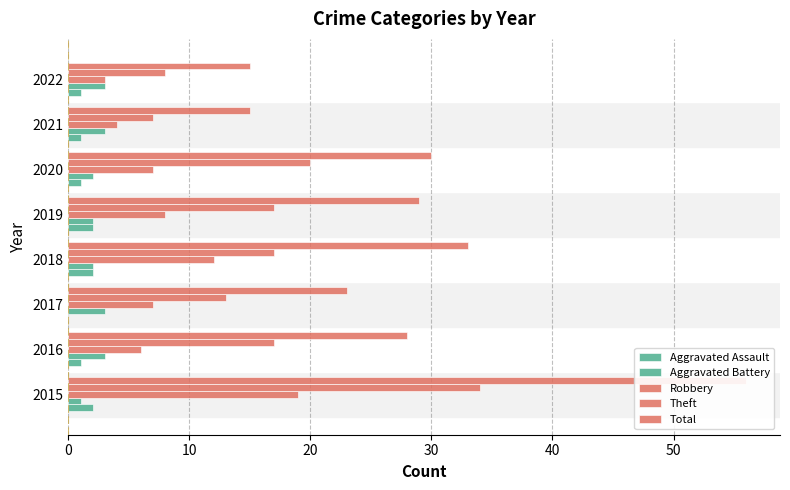

Which series has the largest range (max minus min)?

Total